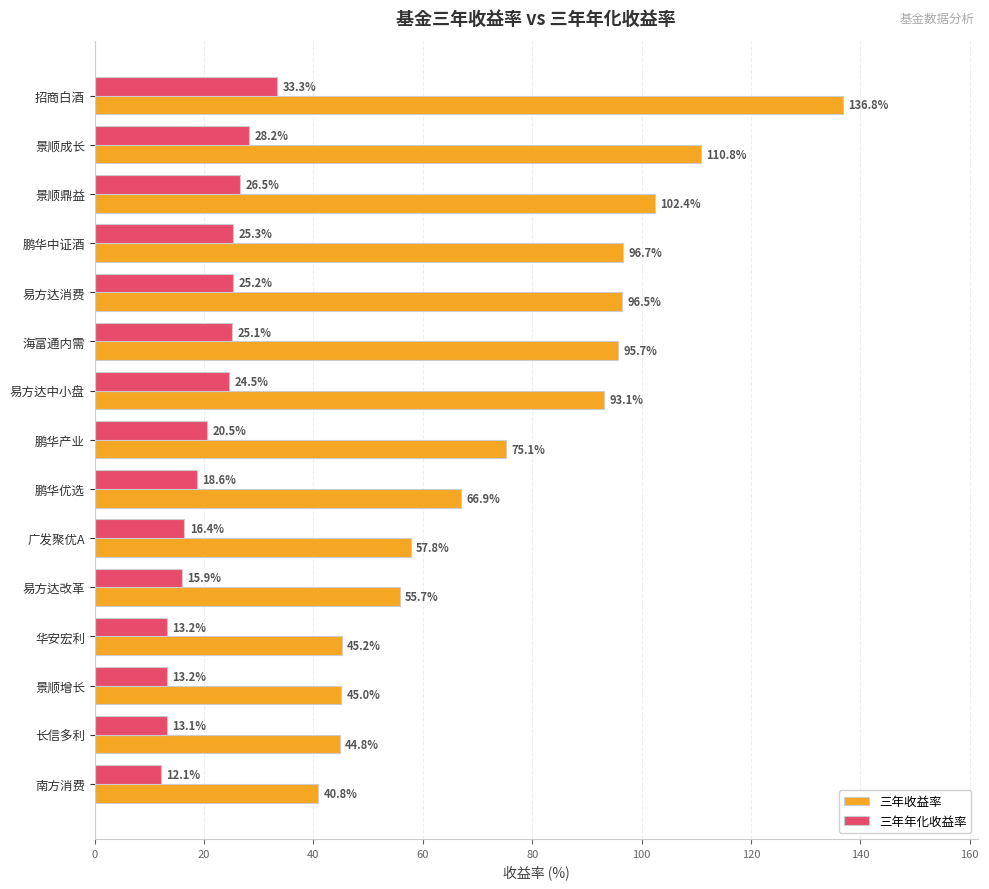

What value does the 三年收益率 series have at 易方达中小盘?

93.1